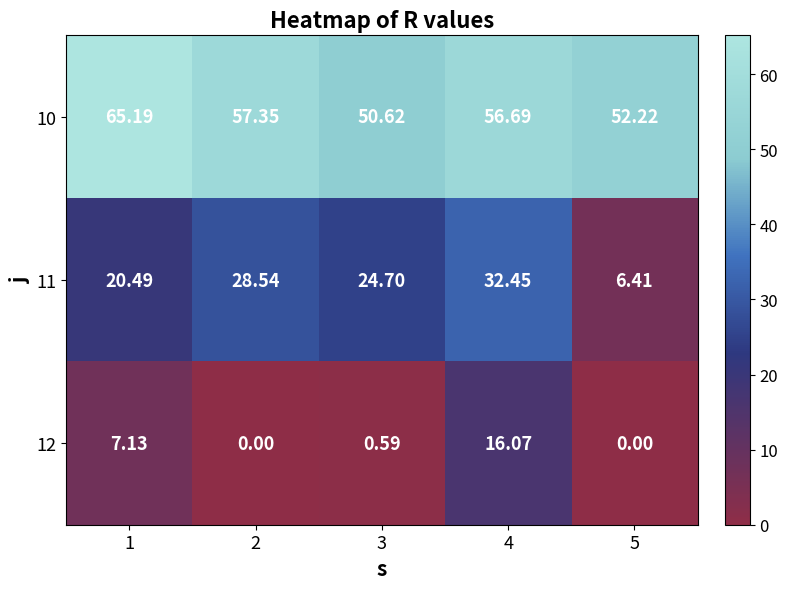

How many series are shown in this chart?

3